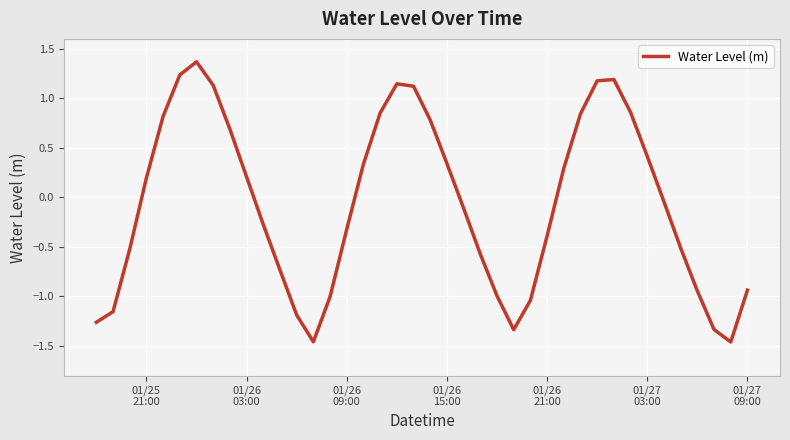

What is the difference between the maximum and minimum values?

2.8